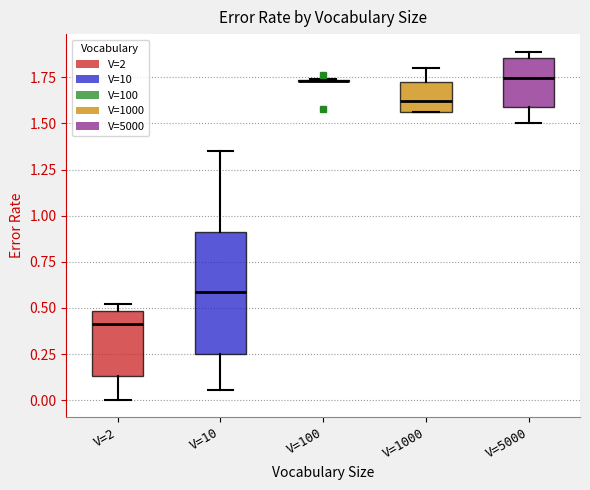

Where is the upper edge of the box for V=5000 on the y-axis? The values are not printed on the chart, so give them approximately, as read against the axis.

1.85